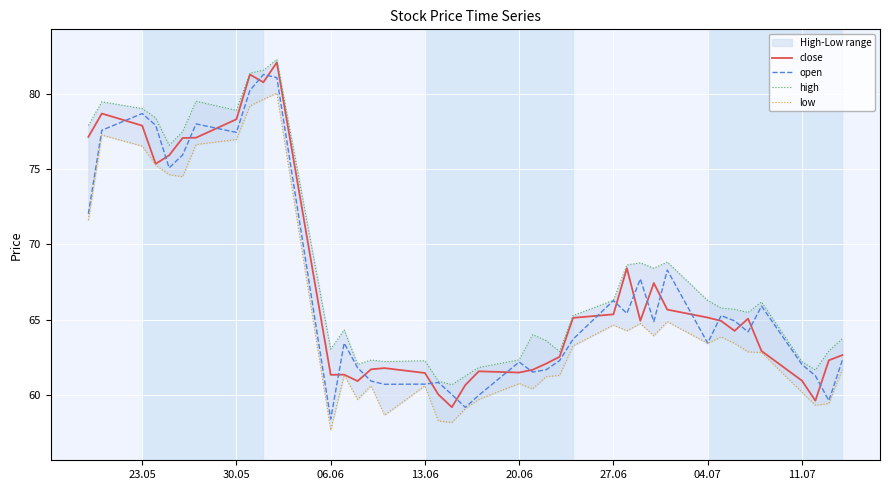

What is the maximum value for open?

81.3